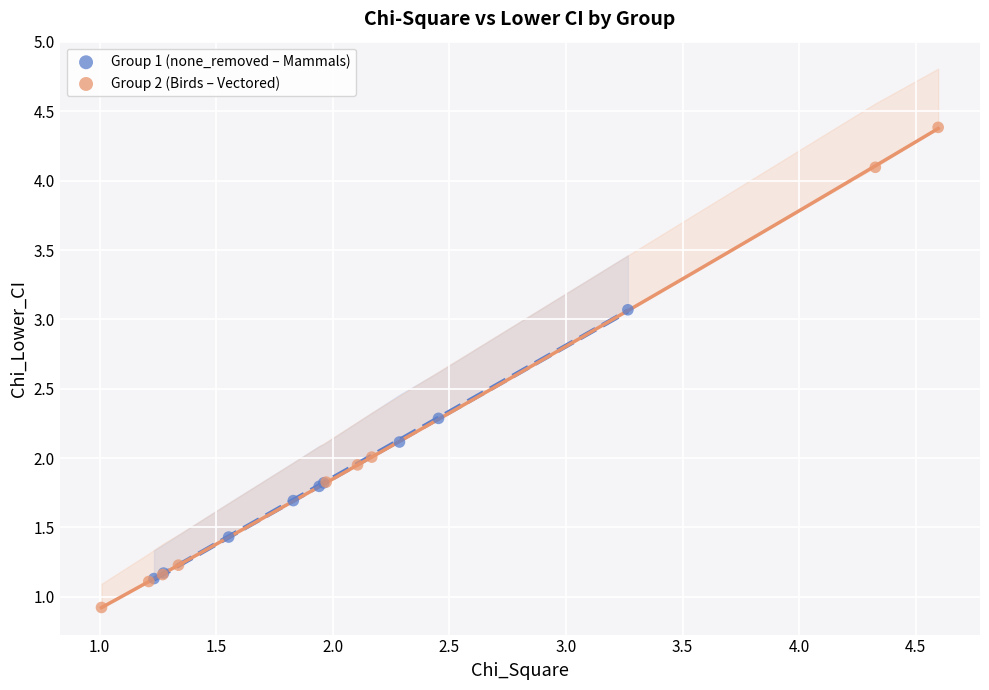

Which series contains the lowest Y value?

Group 2 (Birds – Vectored)